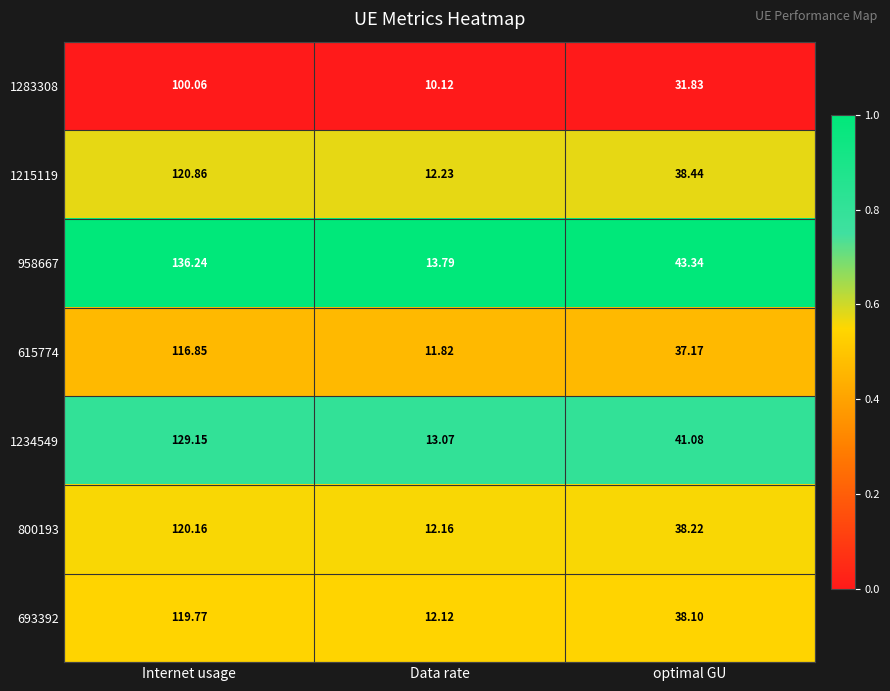

Which series changed the most between Internet usage and optimal GU?

958667